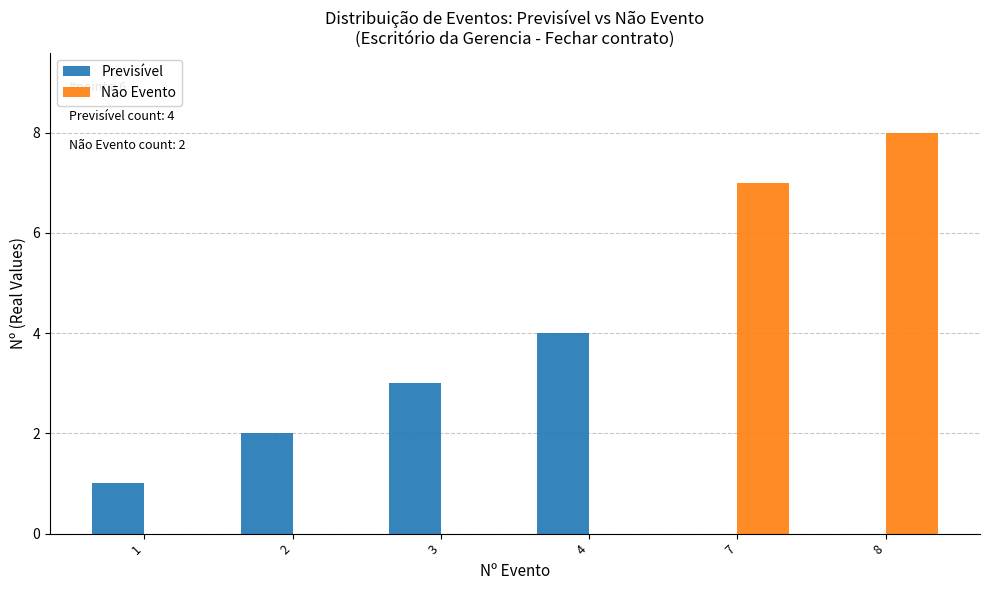

The value of Não Evento at 1 is 3. True or false?

False